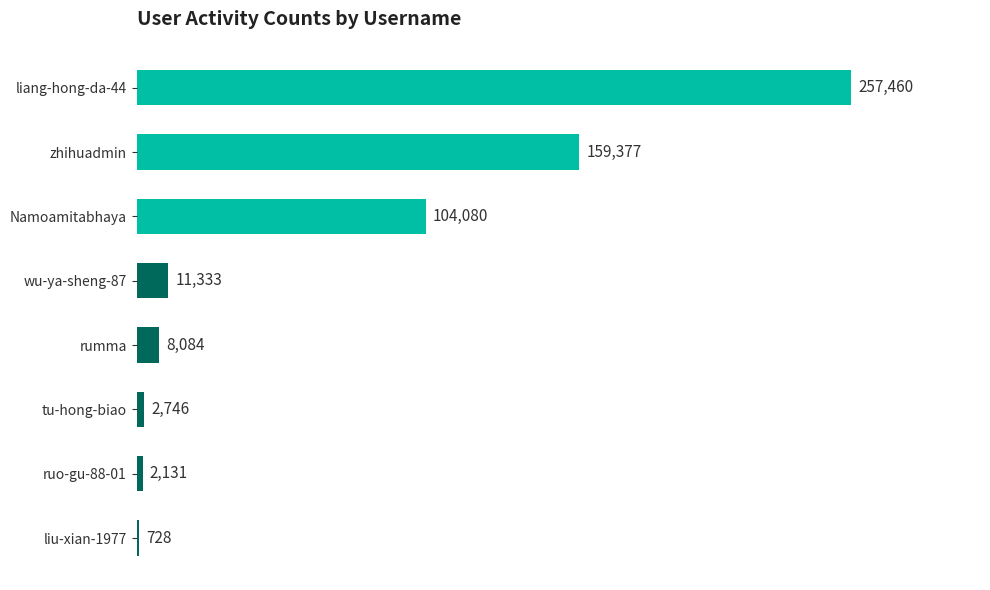

What is the approximate value at liang-hong-da-44?

257460